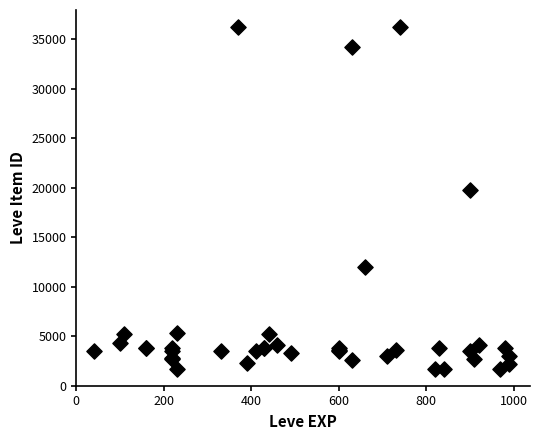

What Y value in the scatter plot is closest to 18967?

19744